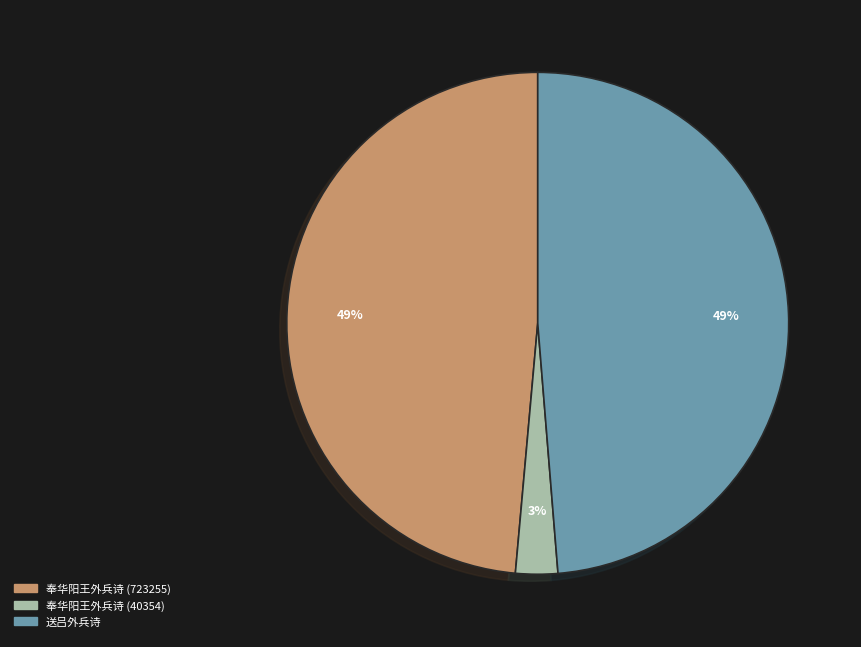

What percentage is the 送吕外兵诗 slice, to the nearest percent?

49%